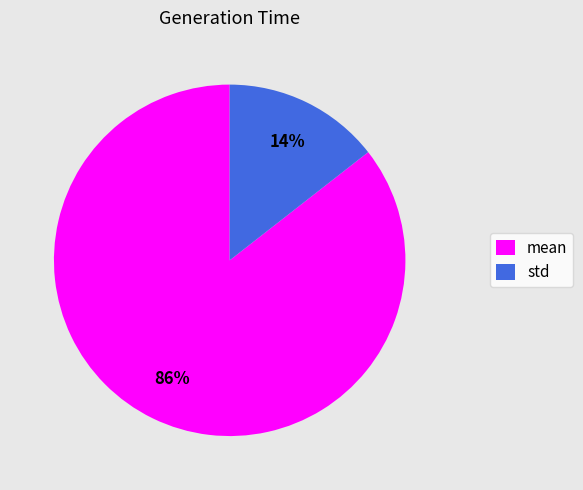

Count the number of slices in the pie.

2